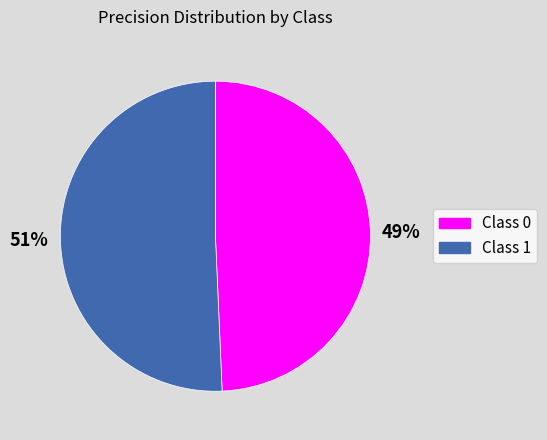

To the nearest percent, what is the average slice percentage?

50%